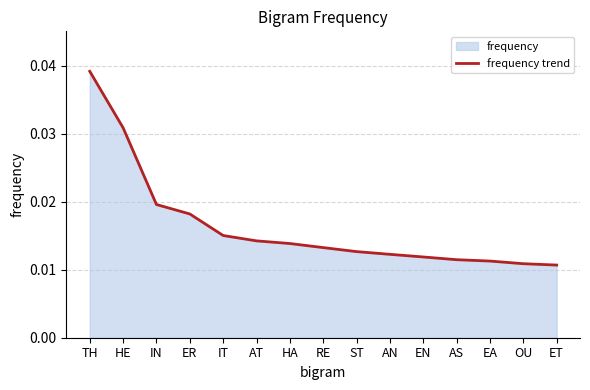

At which label is the value closest to 0?

ET